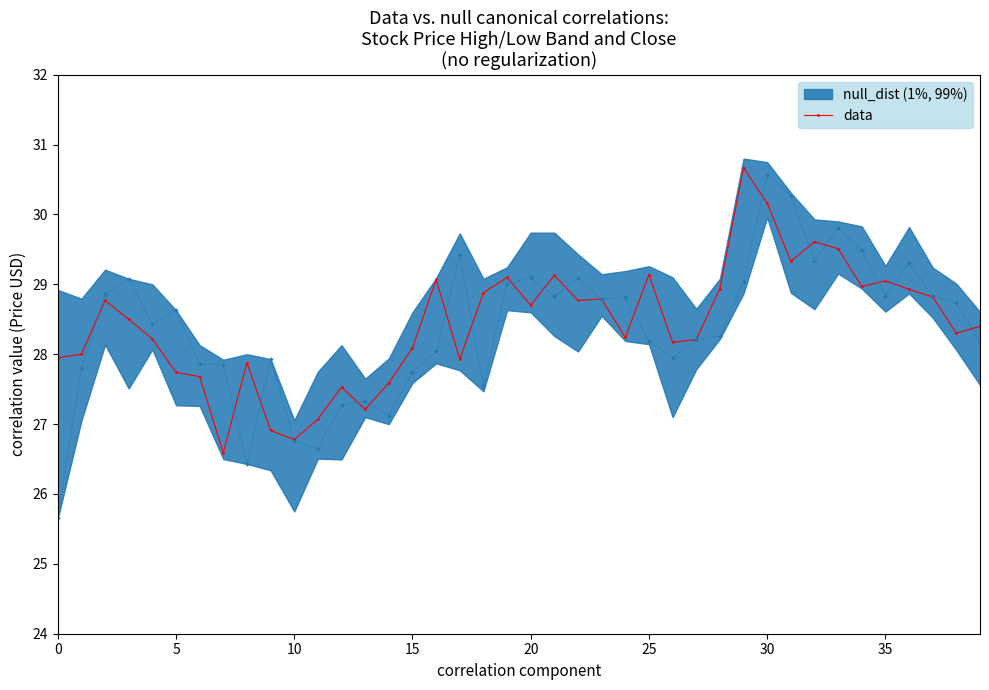

How many data points are less than 28?

12